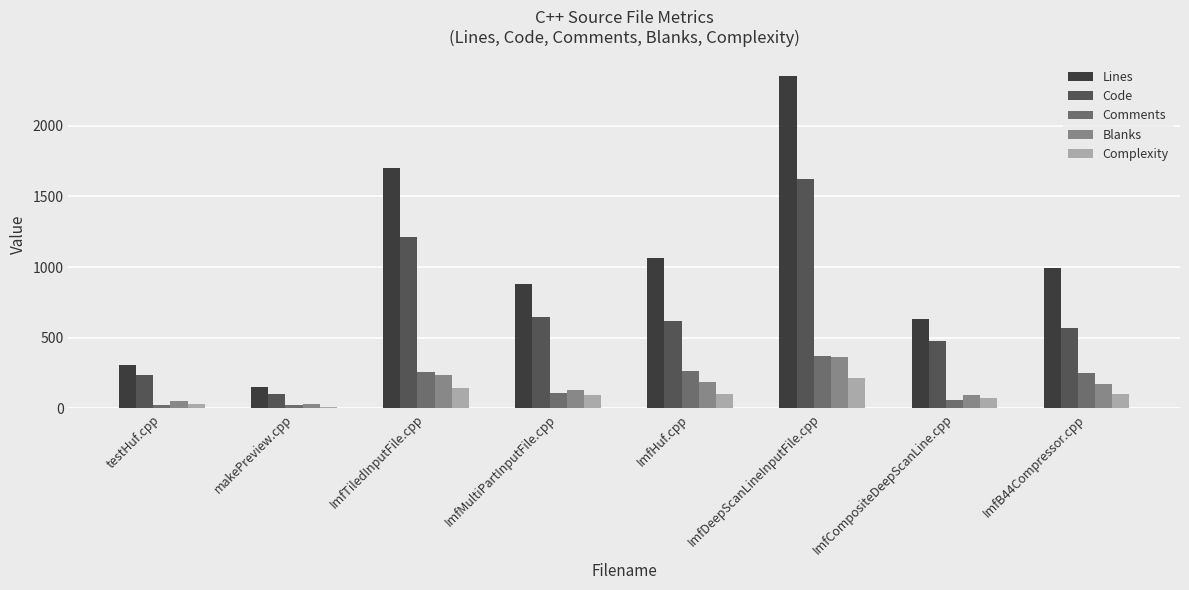

At which label is Lines closest to 1251?

ImfHuf.cpp